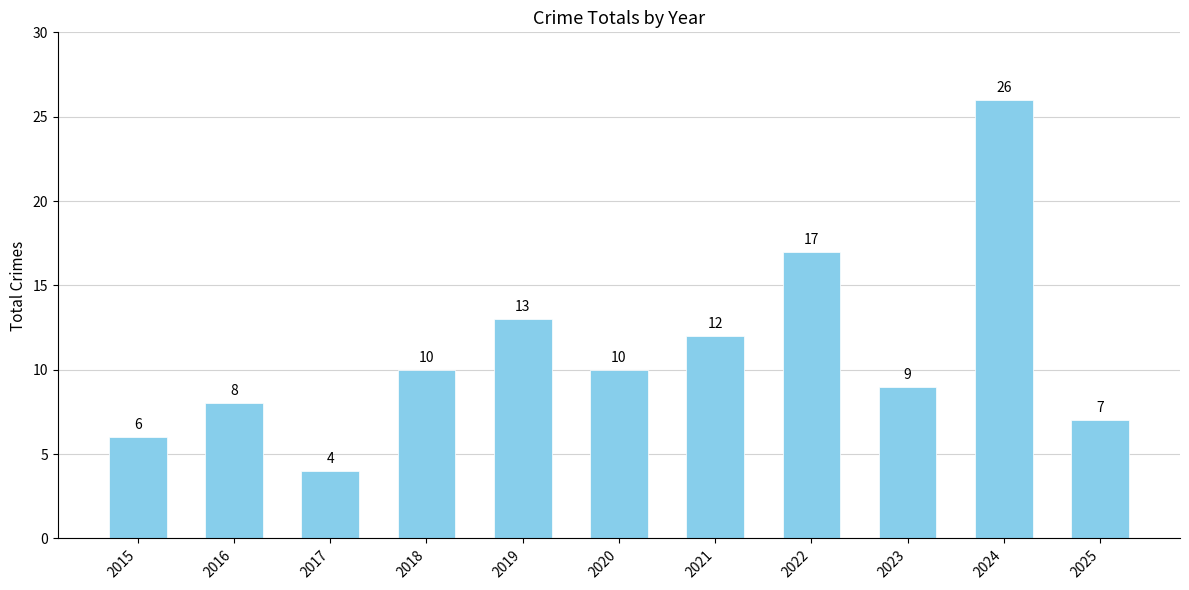

What is the maximum value shown in the chart?

26